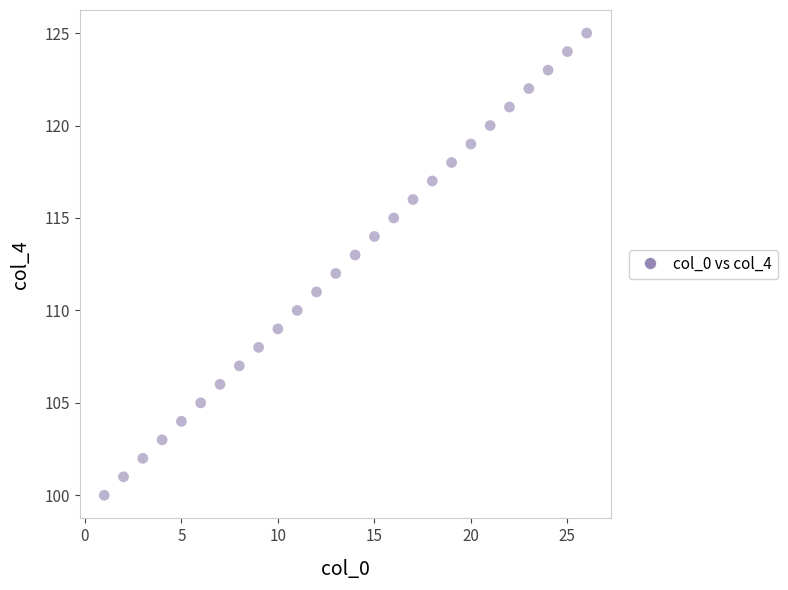

What is the range of Y values (max minus min)?

25